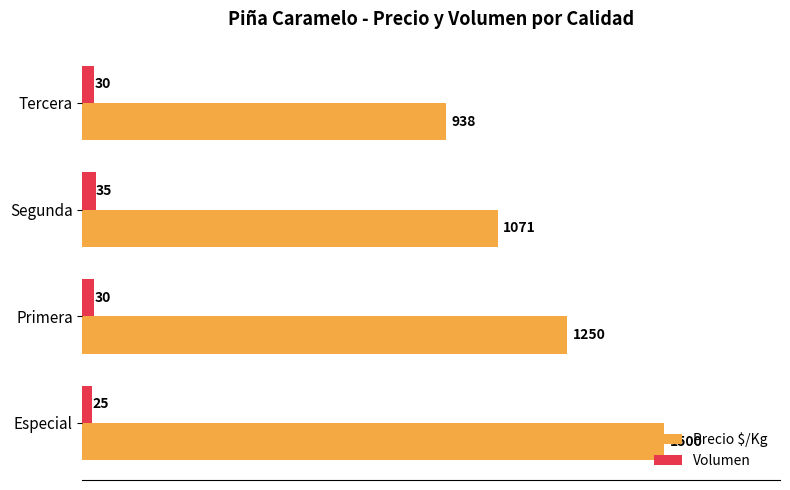

Which series has the largest range (max minus min)?

Precio $/Kg